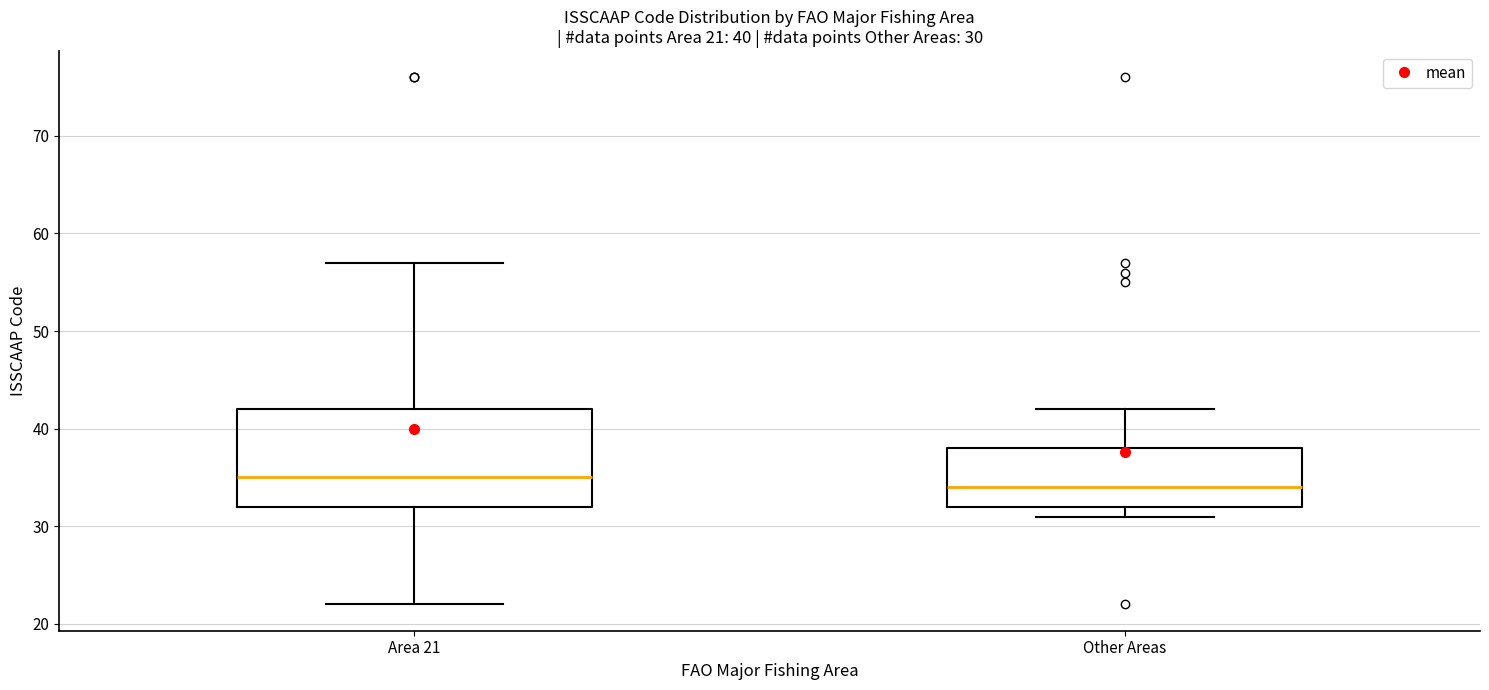

Which box is the tallest, from its lower edge to its upper edge?

Area 21